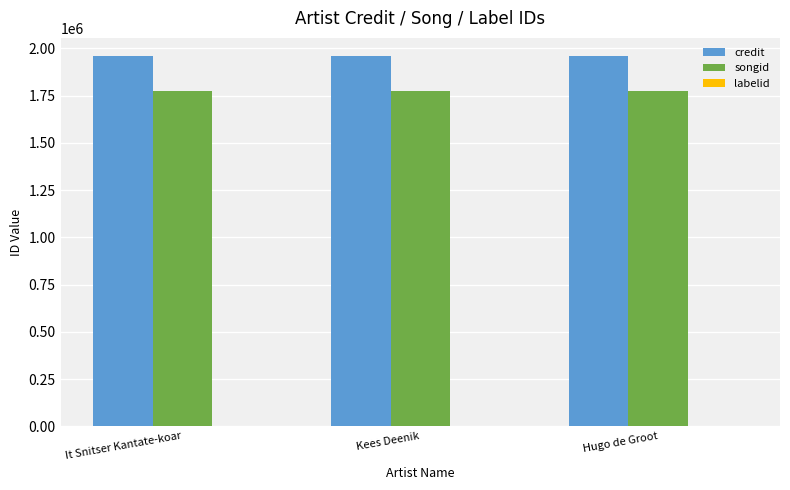

True or false: credit has a value of 2918180 at Hugo de Groot.

False